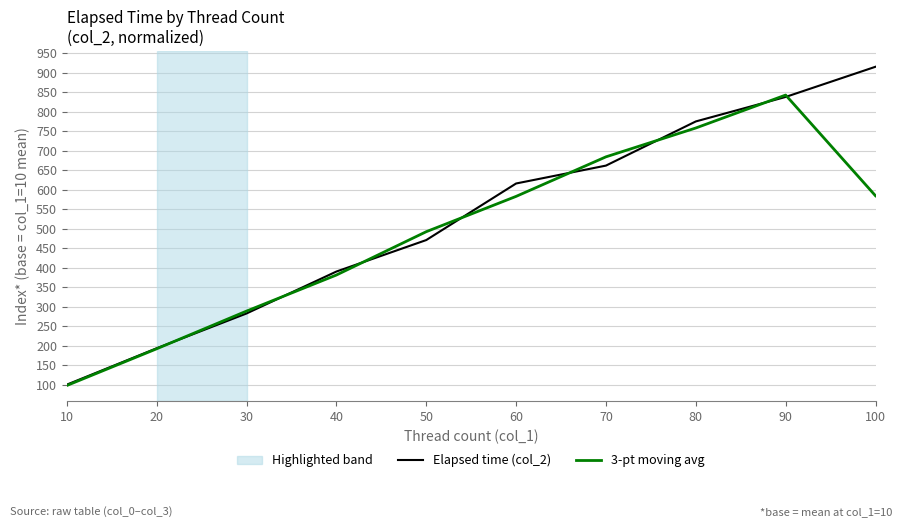

Rank the series at 40 from lowest to highest value.

3-pt moving avg, Elapsed time (col_2)